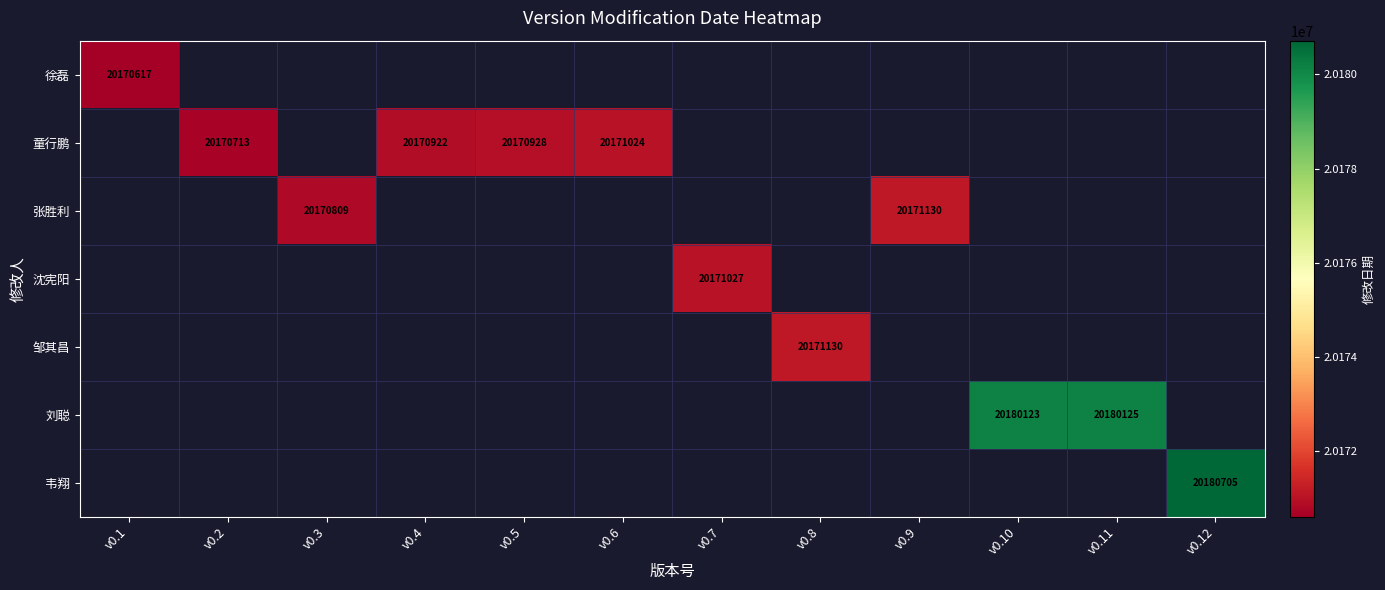

What is the total value across all series at v0.5?

20170928